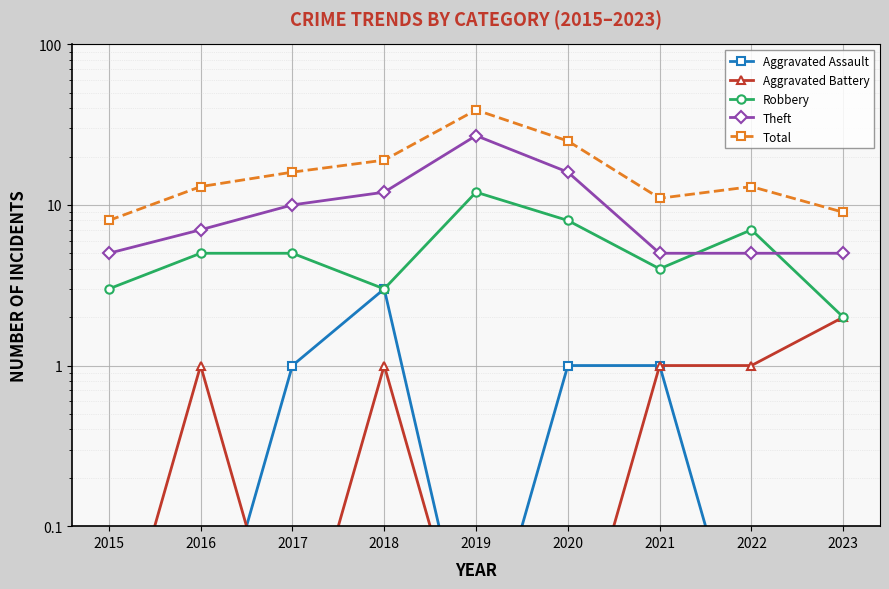

What are all the series names shown in the legend?

Aggravated Assault, Aggravated Battery, Robbery, Theft, Total